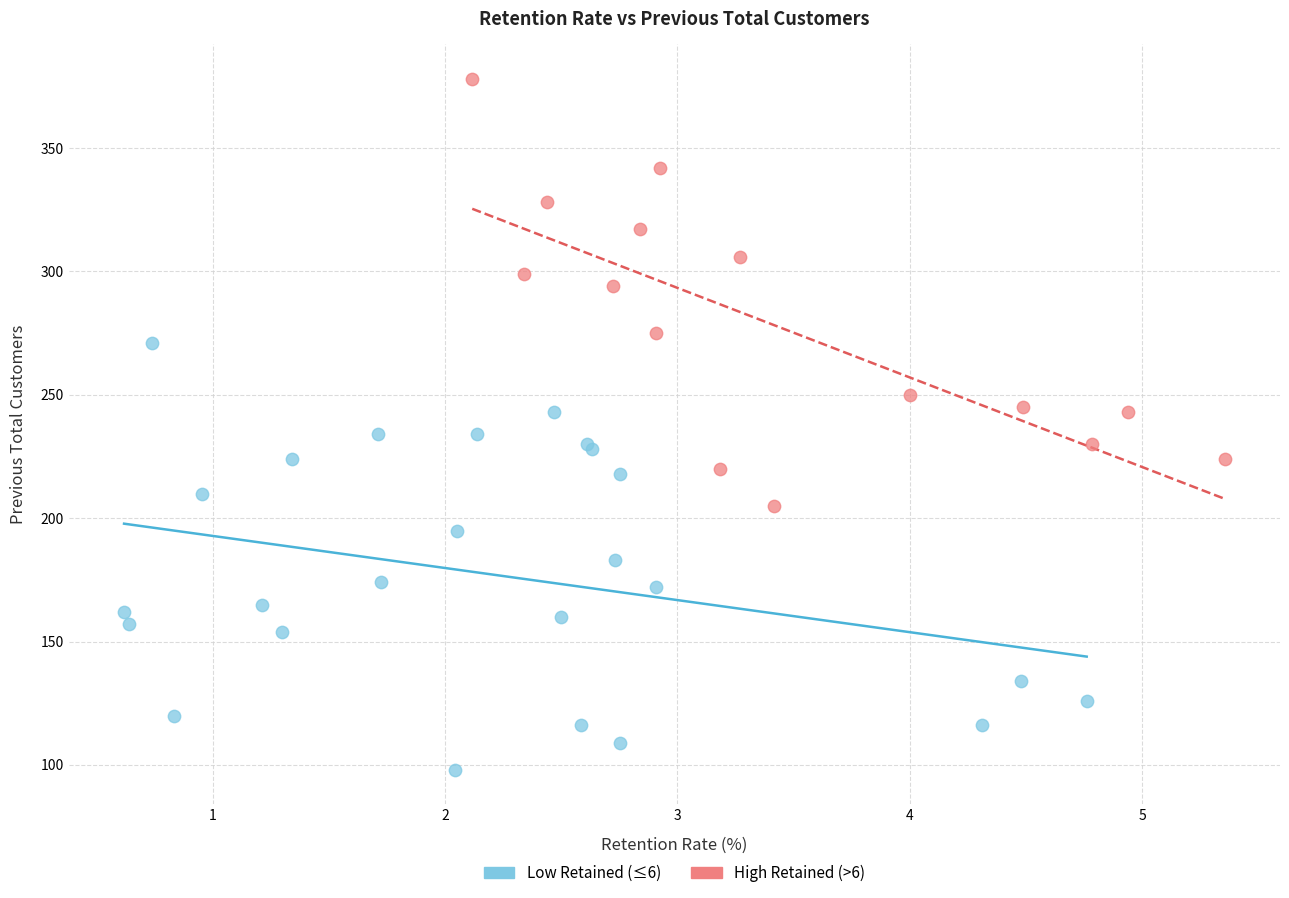

Which series reaches the maximum Y coordinate?

High Retained (>6)